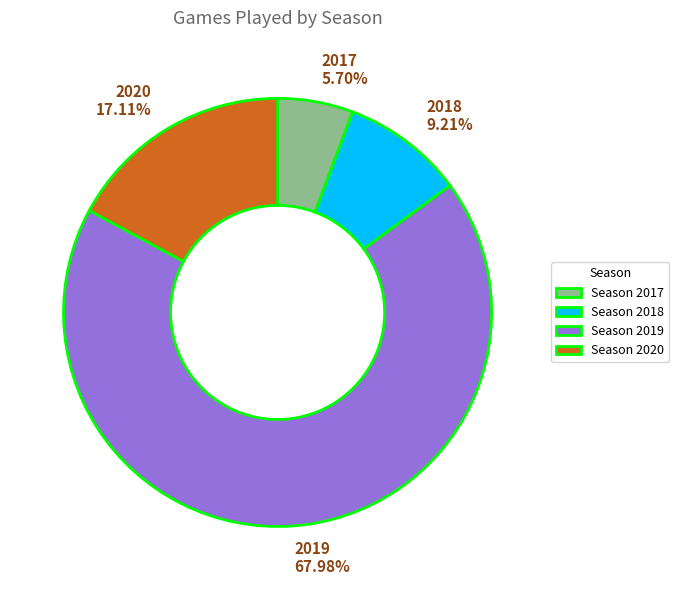

Is there a majority slice in this chart?

Yes